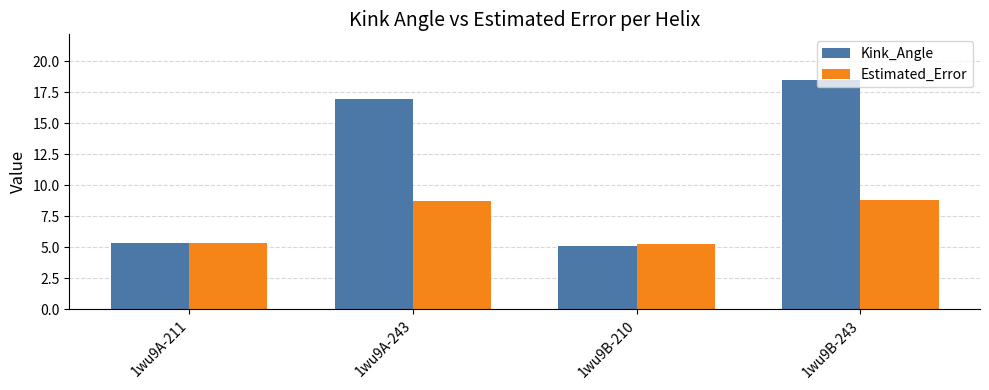

How many data points in Kink_Angle are above 16?

2